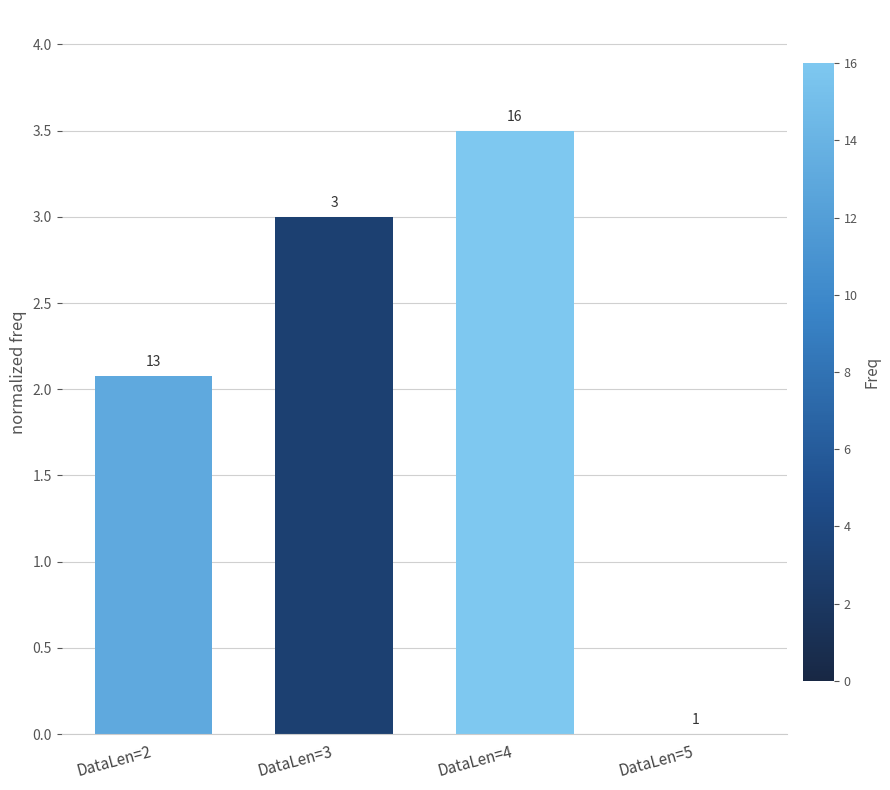

At which label does the data first exceed 3?

DataLen=4